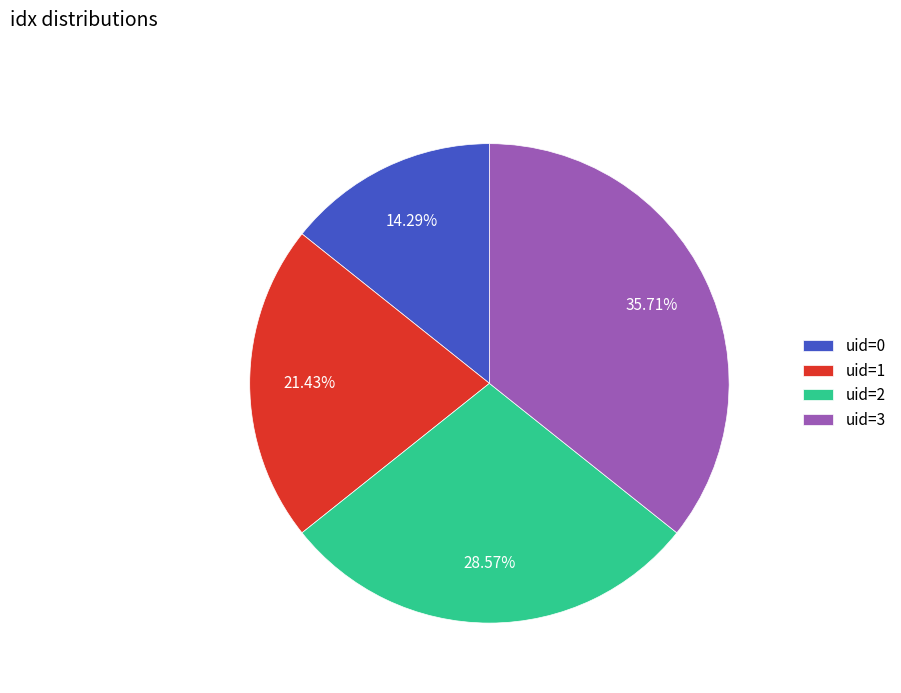

Rank the categories by value from highest to lowest.

uid=3, uid=2, uid=1, uid=0